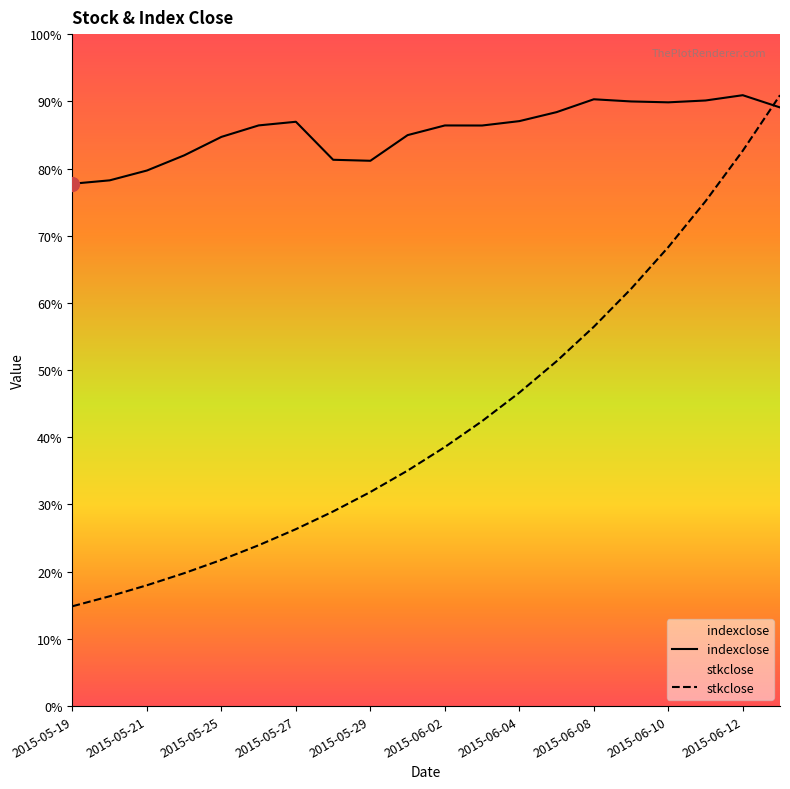

At which category does indexclose reach its first local valley?

2015-05-29